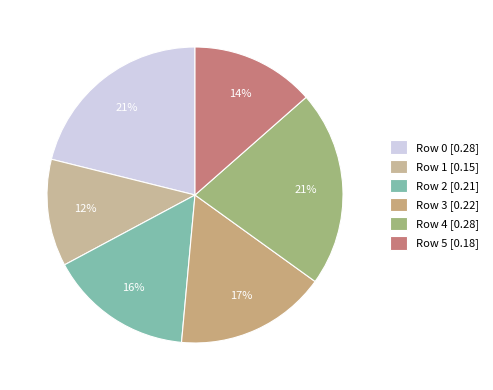

Do Row 5 and Row 3 together represent more than half of the pie?

No